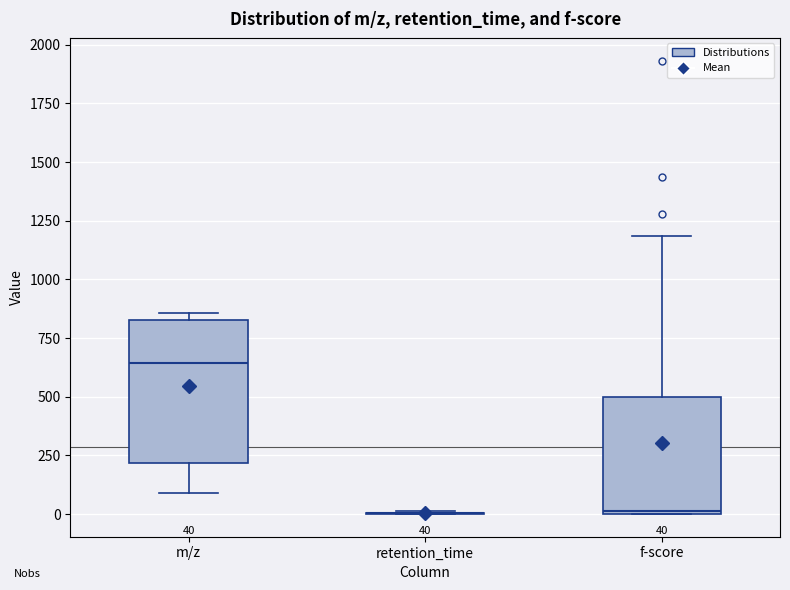

Comparing the boxes themselves (not the whiskers), which one is the tallest?

m/z